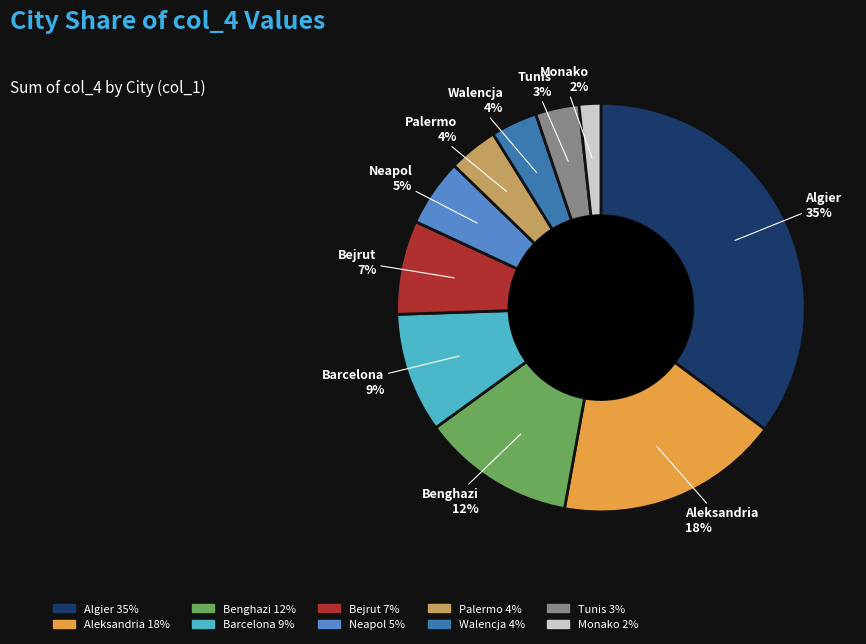

What is the largest slice in the pie chart?

Algier